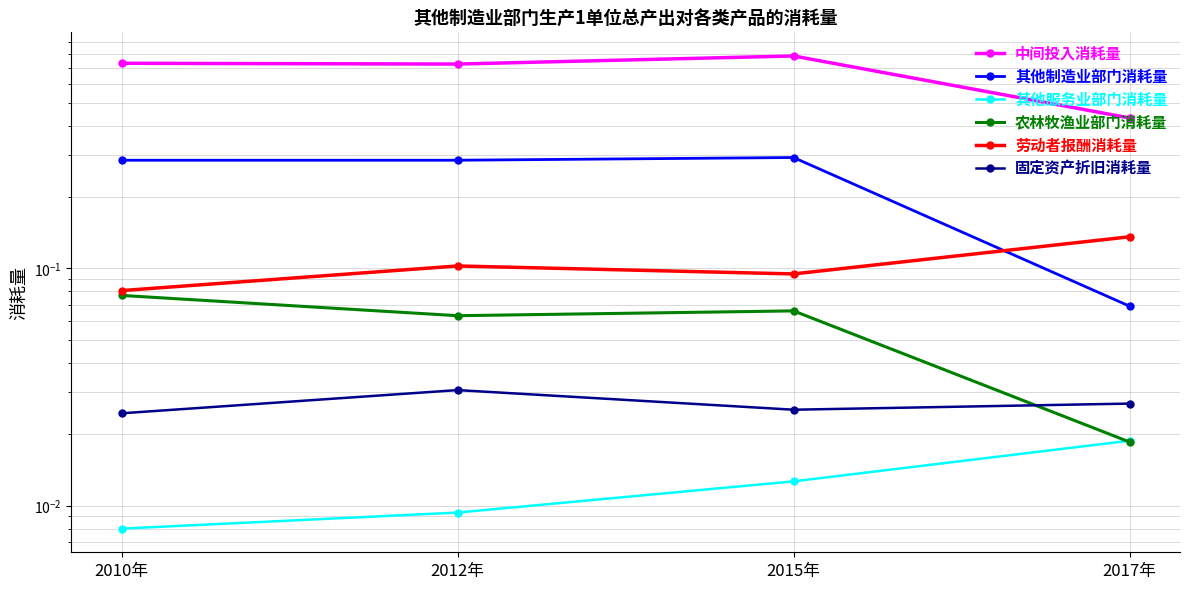

True or false: 固定资产折旧消耗量 and 其他服务业部门消耗量 cross at least once.

False